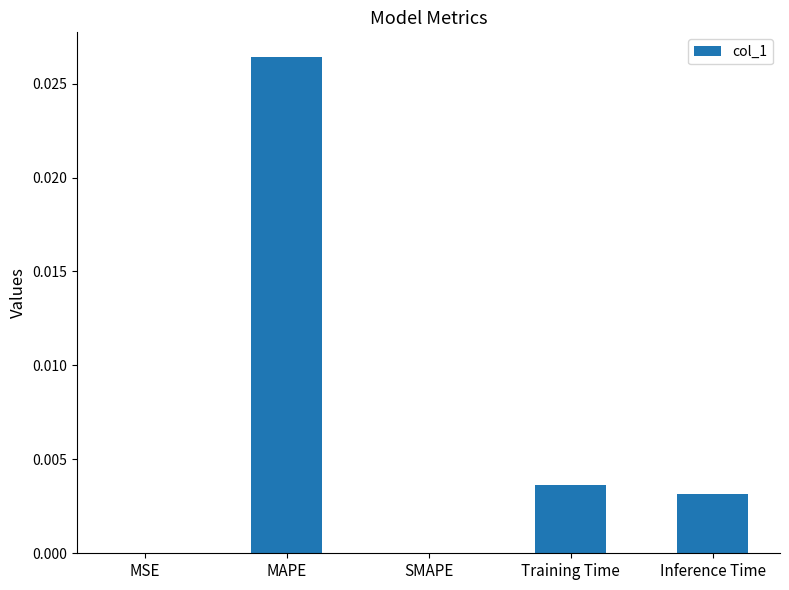

The chart shows a value of 0.0 at Training Time. True or false?

True